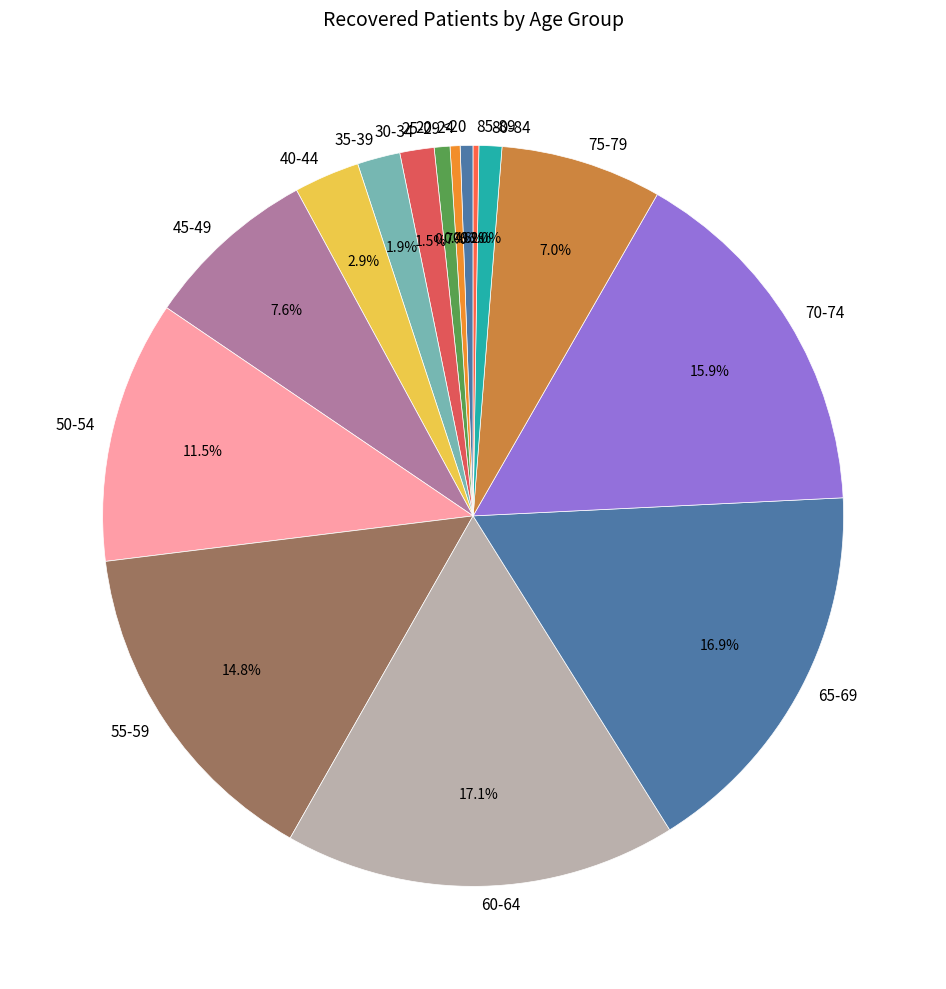

How much of the chart is everything except 55-59?

85.2%